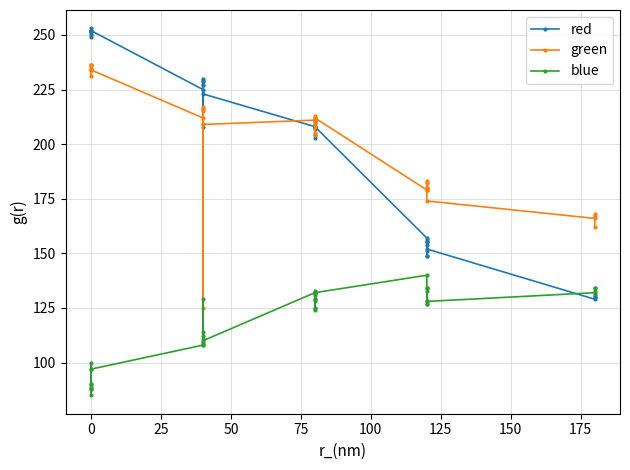

Count the number of data series in this chart.

3